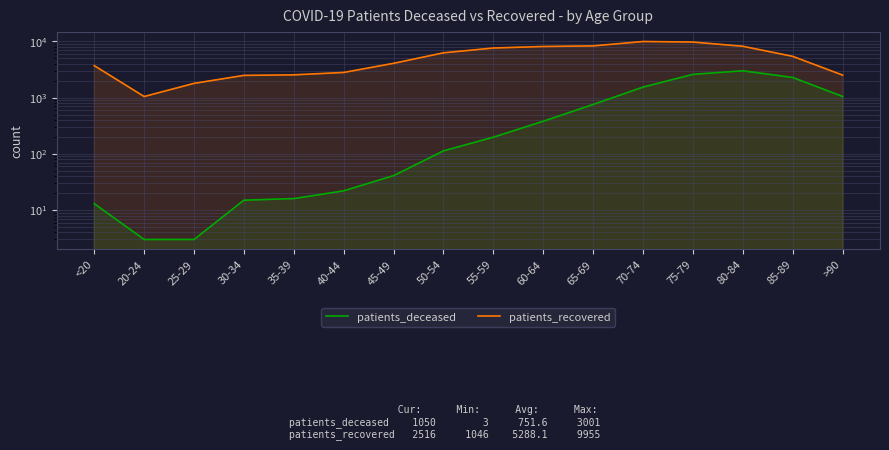

Which has a higher value, <20 or 55-59?

55-59